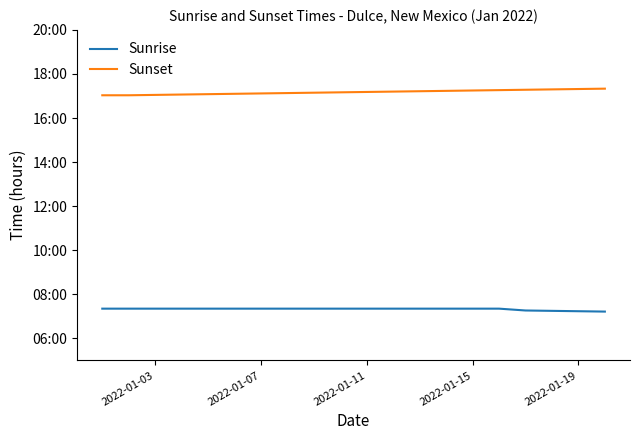

Does the chart have visible grid lines?

No